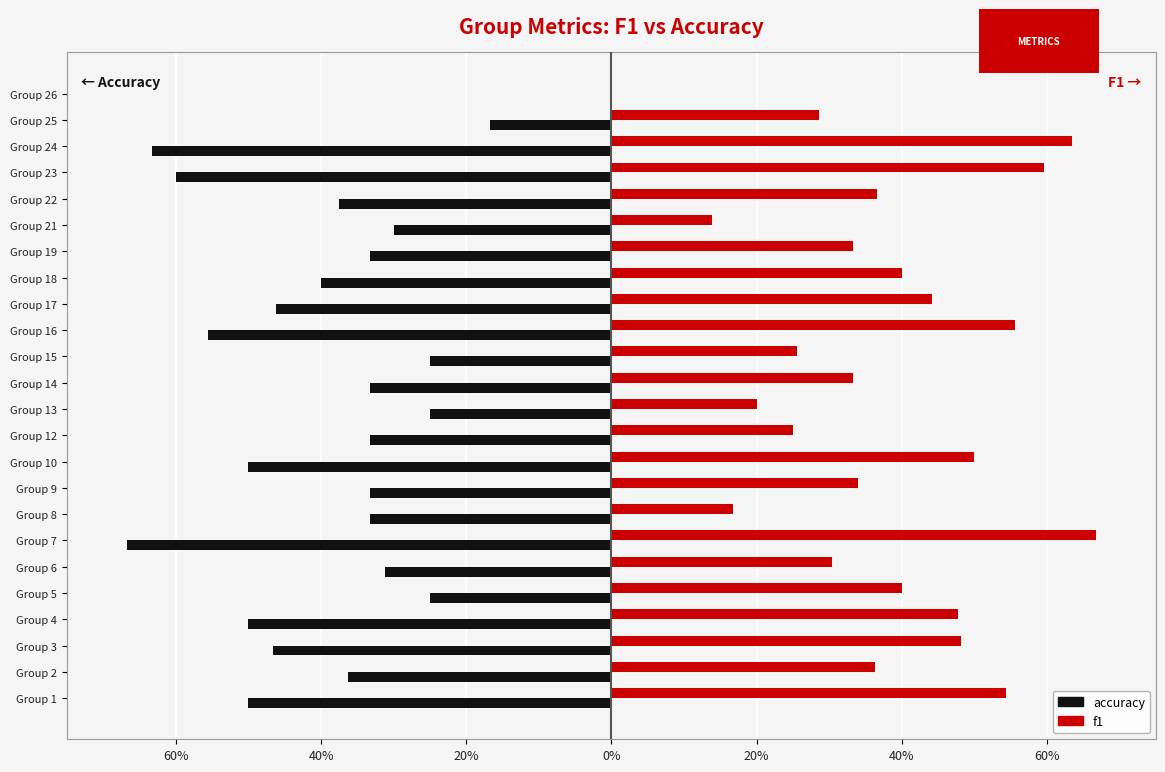

List the series in order of their peak value, highest first.

f1, accuracy